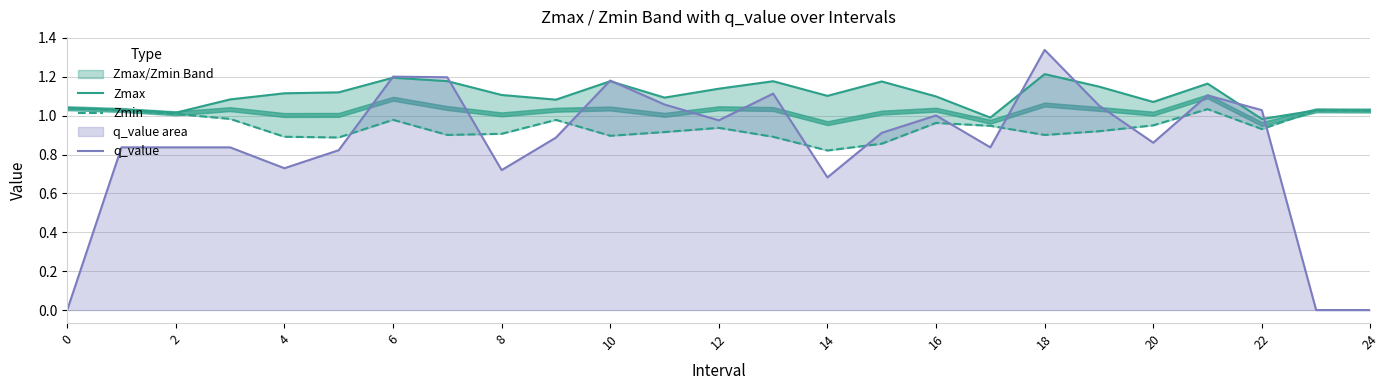

Between 21 and 18, which is larger?

18